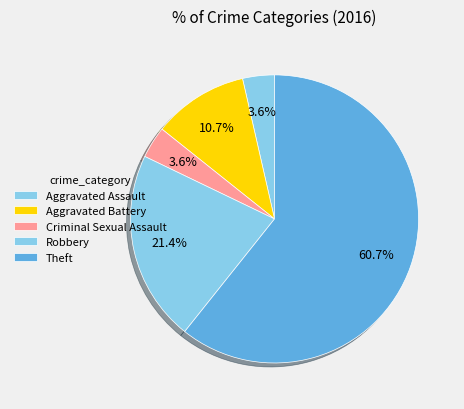

What is the smallest slice in the pie chart?

Aggravated Assault